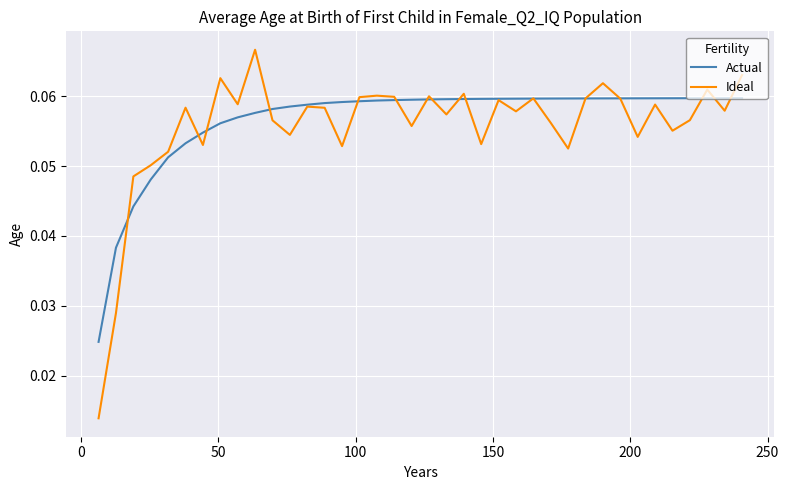

Which series ends up on top after the final intersection of Actual and Ideal?

Ideal